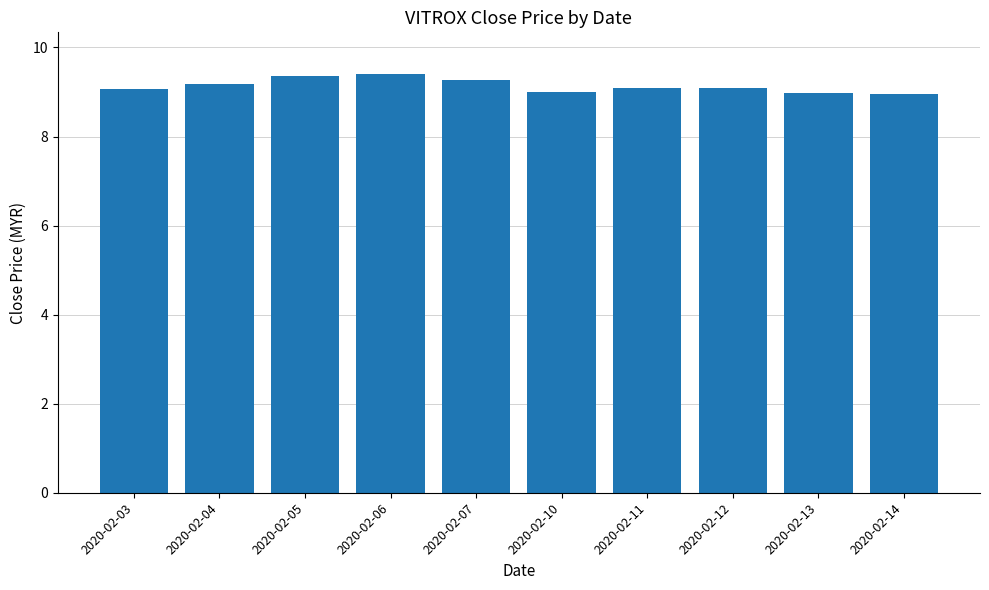

What is the difference between the second highest and second lowest values?

0.4